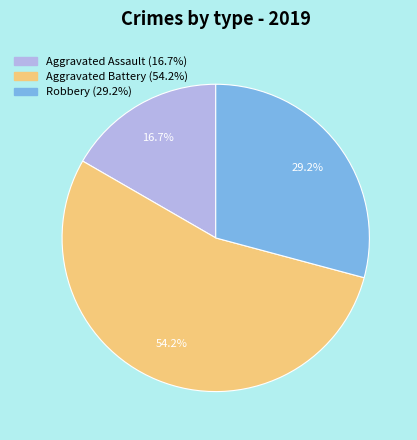

What is the total percentage of Aggravated Battery and Aggravated Assault?

70.8%